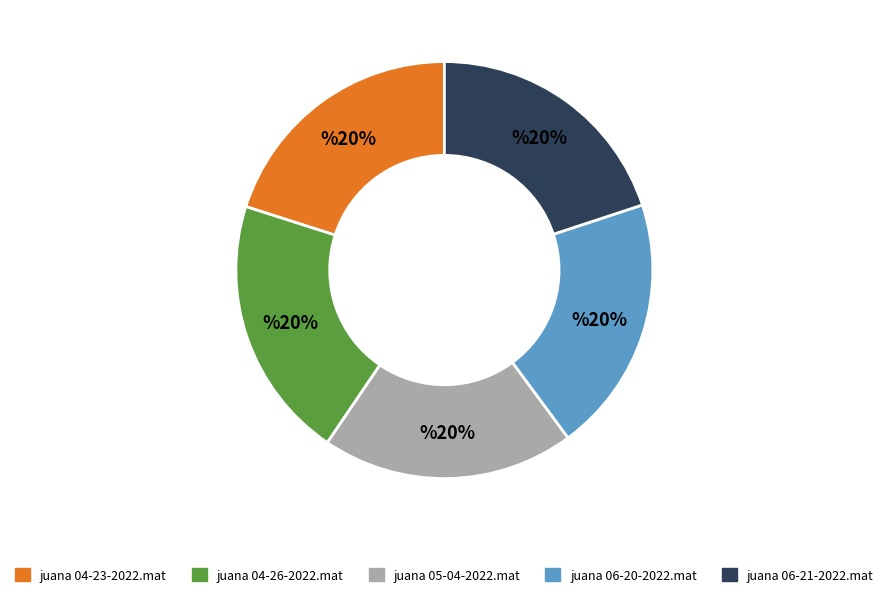

Does juana 06-21-2022.mat represent more than half of the total?

No